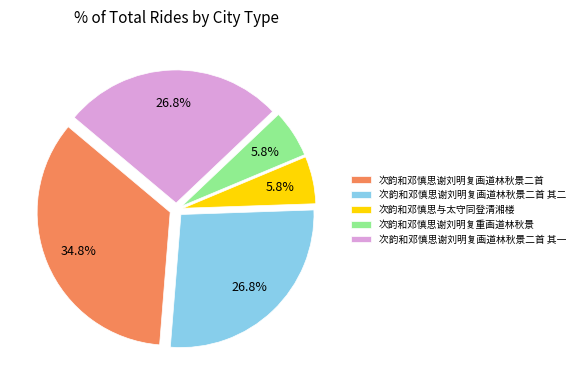

Which category has the biggest portion of the pie?

次韵和邓慎思谢刘明复画道林秋景二首